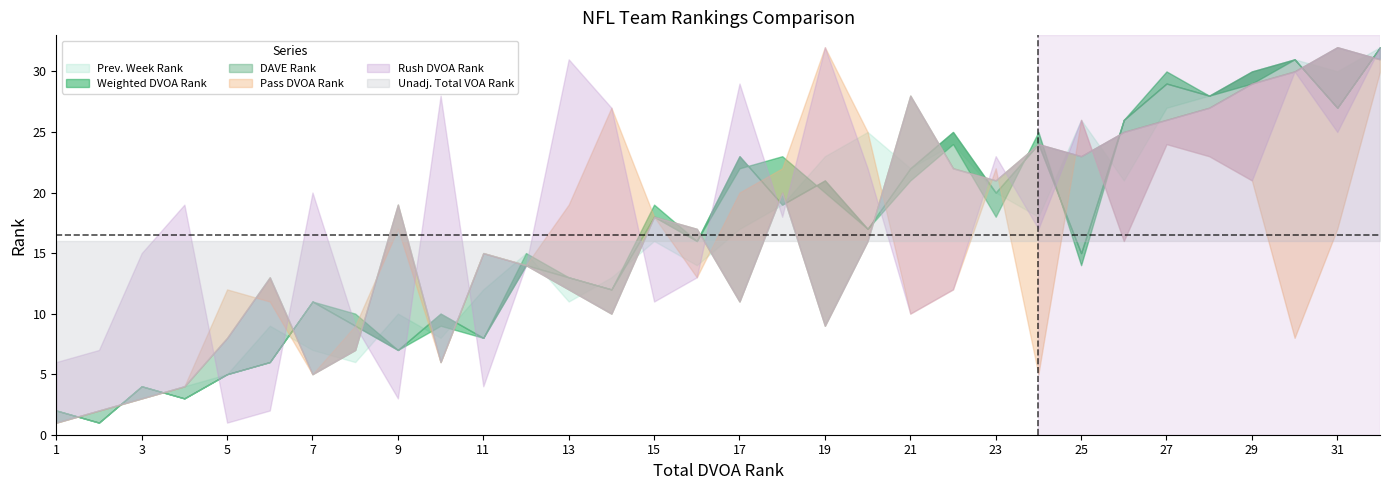

True or false: Prev. Week Rank and Pass DVOA Rank cross at least once.

True